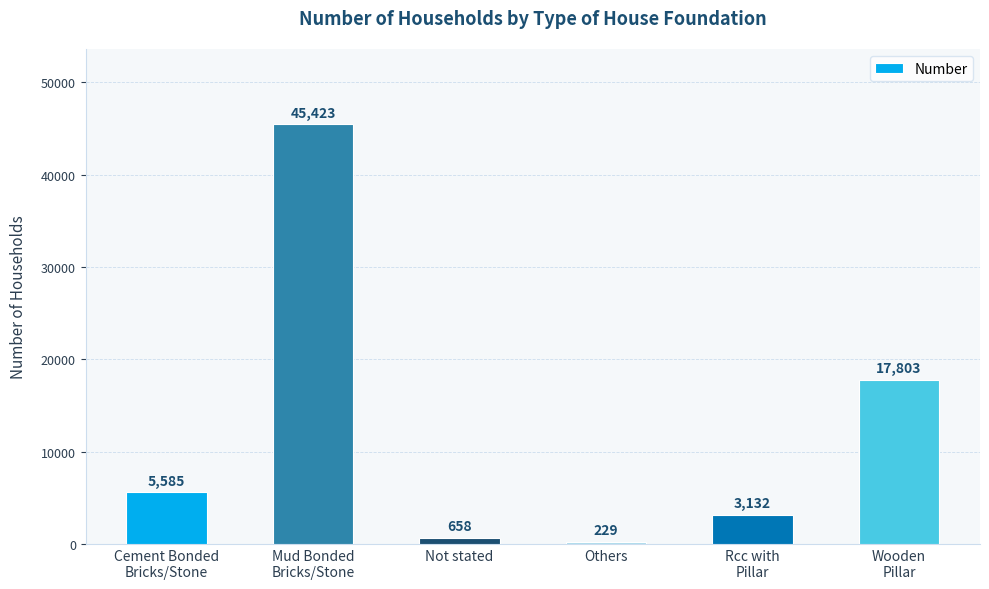

Are the bars grouped side by side (vs. stacked)?

No